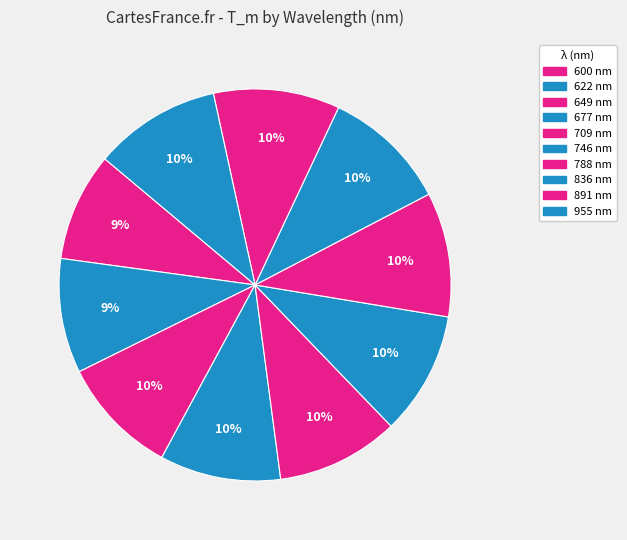

True or false: 746 accounts for 3% of the total.

False